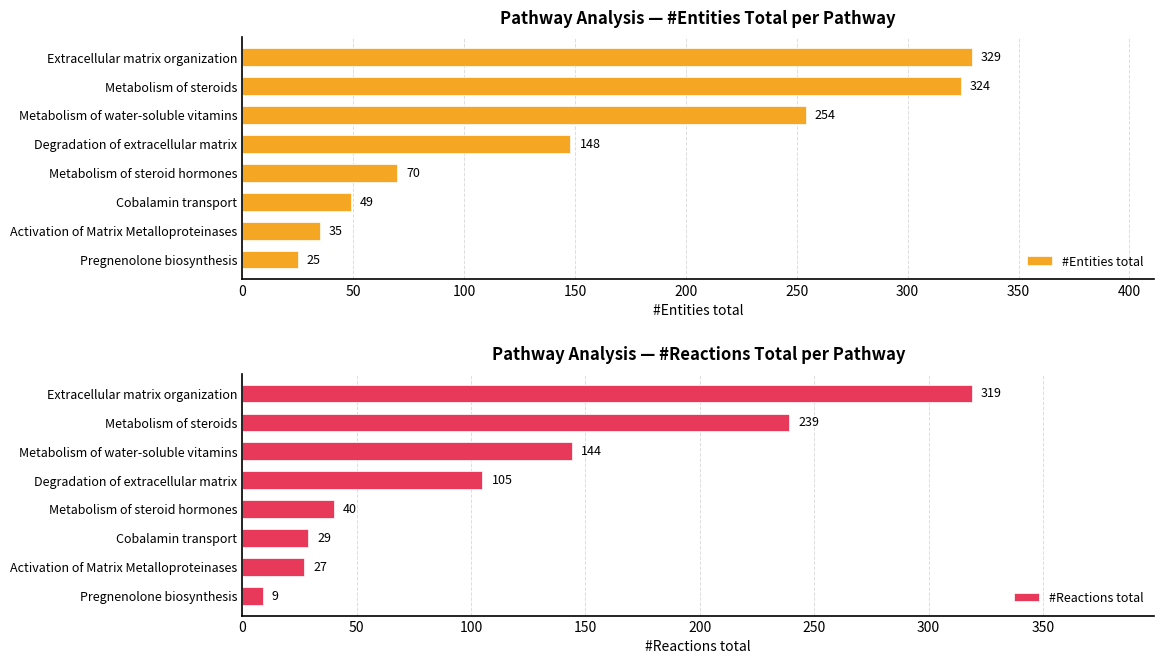

What is the difference between the second highest and second lowest values in the #Entities total series?

289